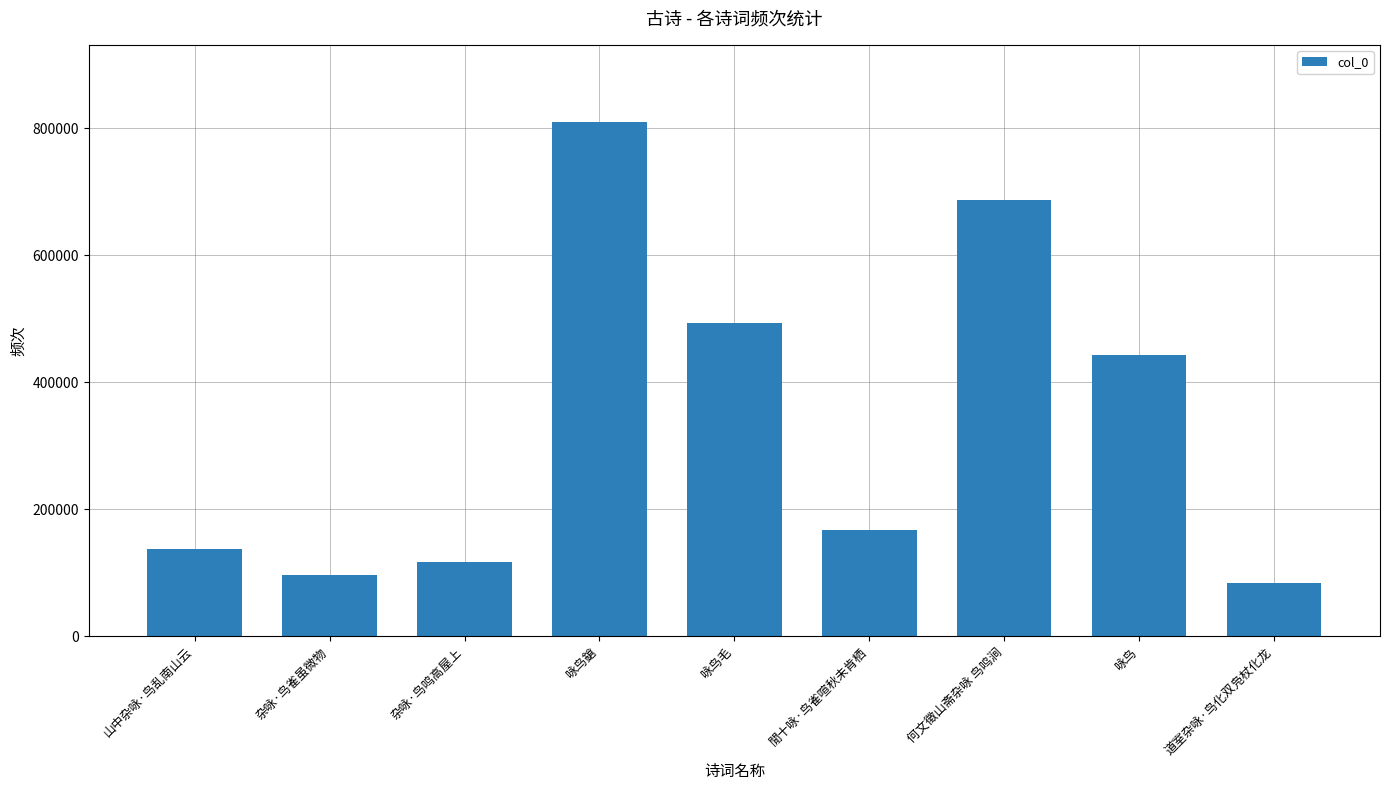

Where does the data first go above 167592?

咏鸟鎗